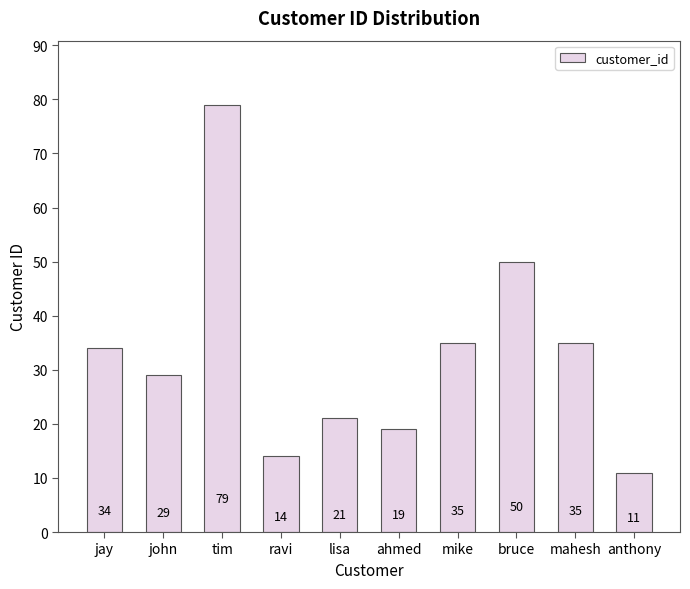

What value does the data have at bruce, to the nearest 10?

50